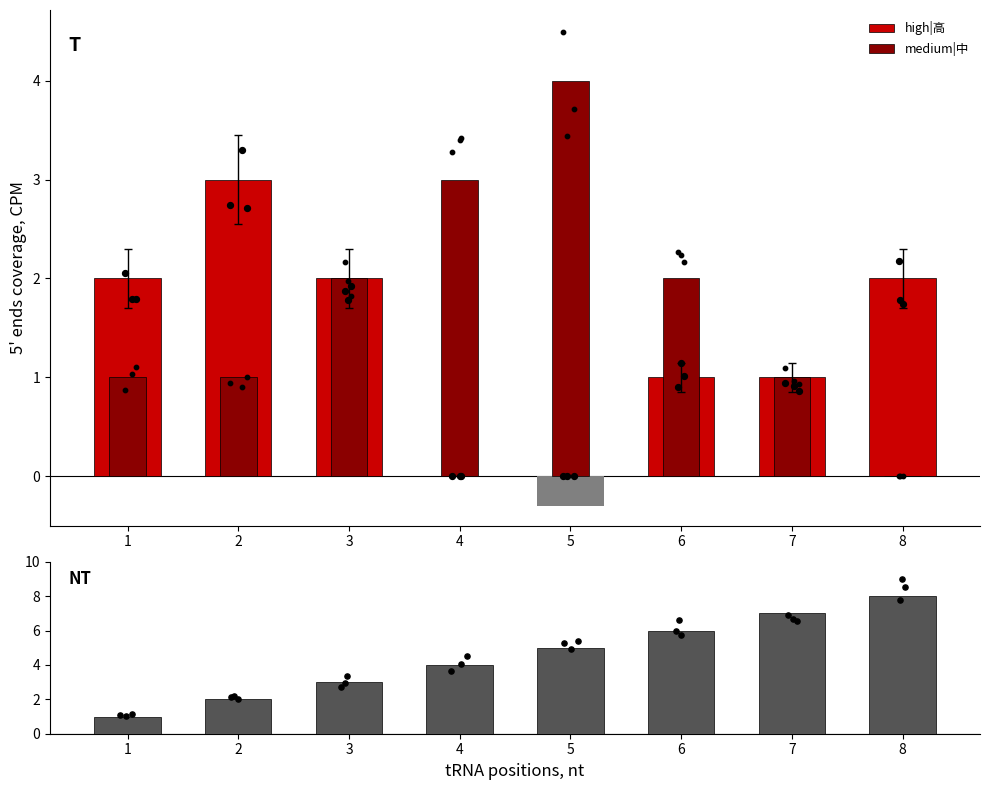

At which category is the sum across all series the highest?

8